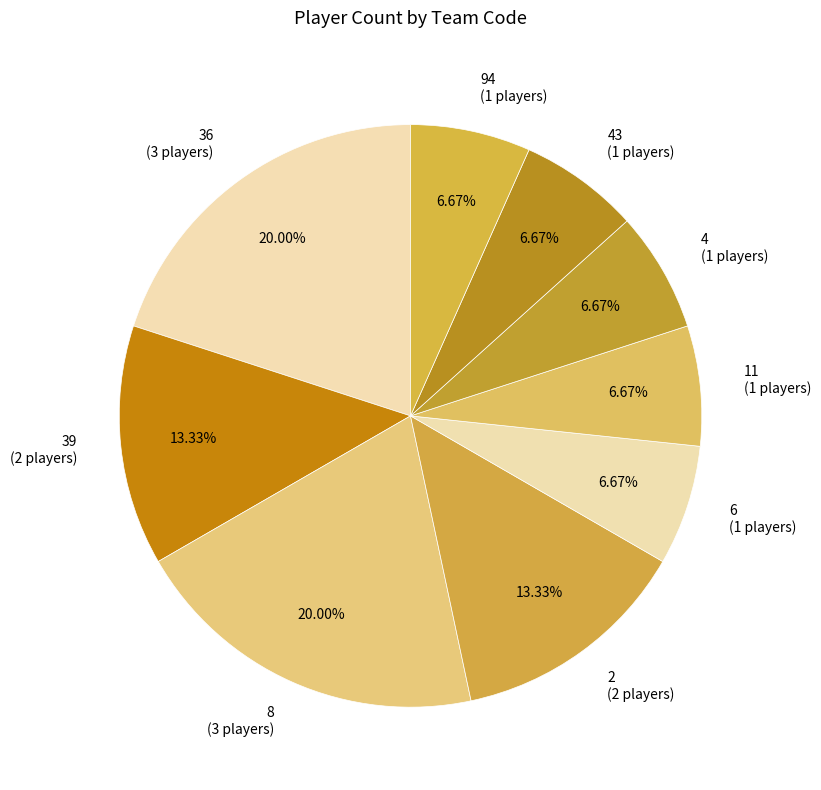

Is 6 the majority of the pie?

No